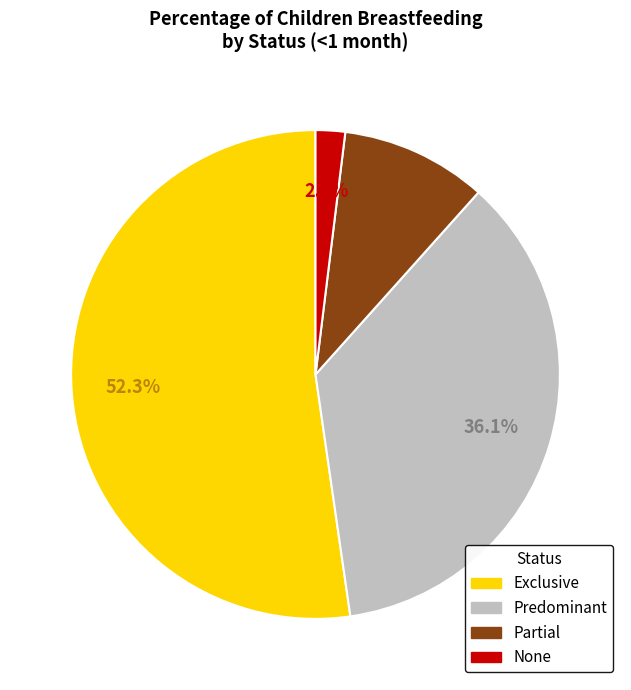

Does any single category account for the majority?

Yes